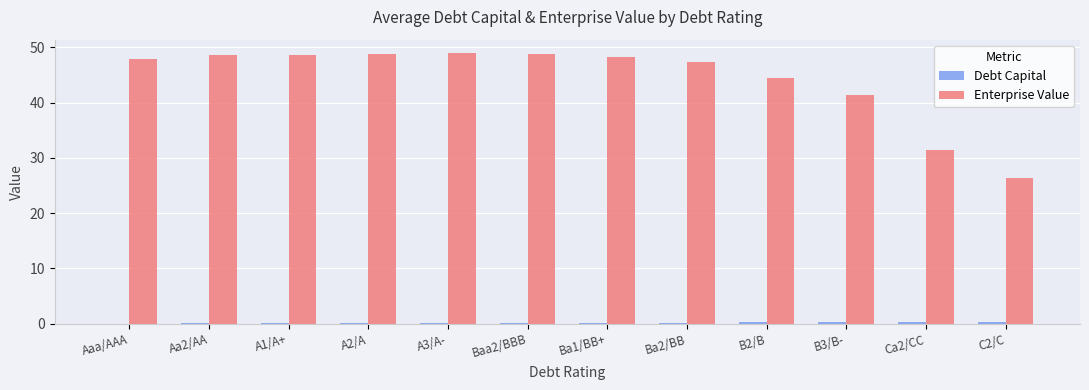

What is the sum of all Enterprise Value values?

531.1